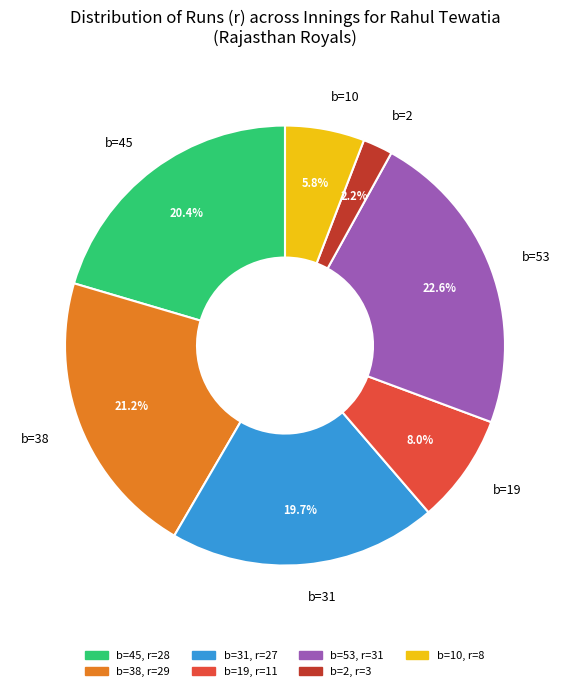

How many segments does this pie chart have?

7